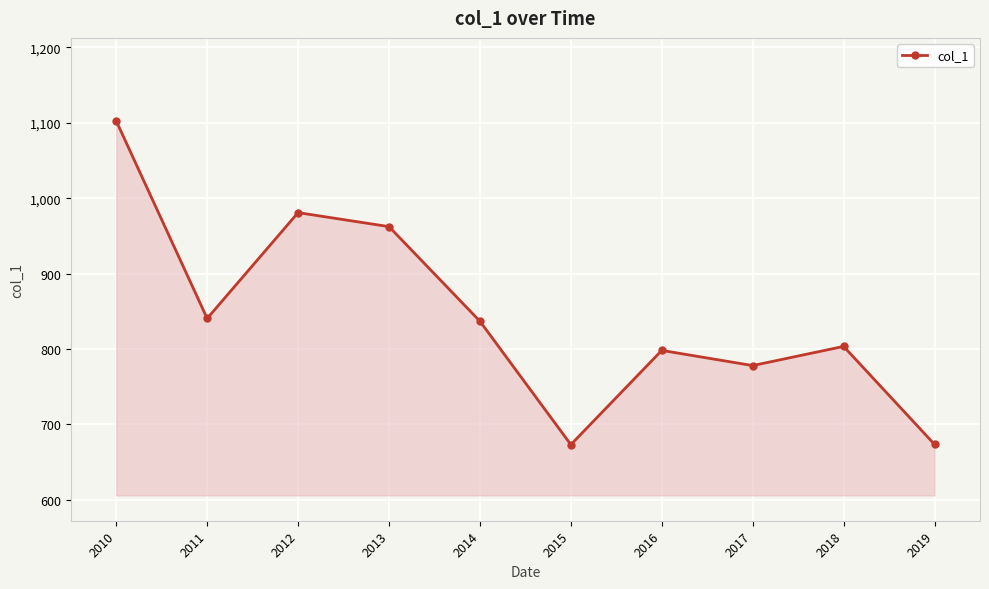

What is the value of the 7th point from the left?

798.1